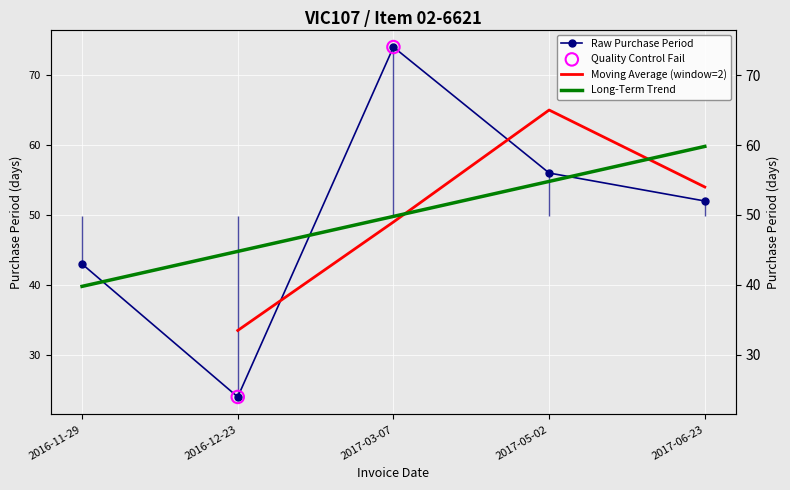

Approximately how many times larger is the value at 2017-06-23 compared to 2016-11-29?

1.2